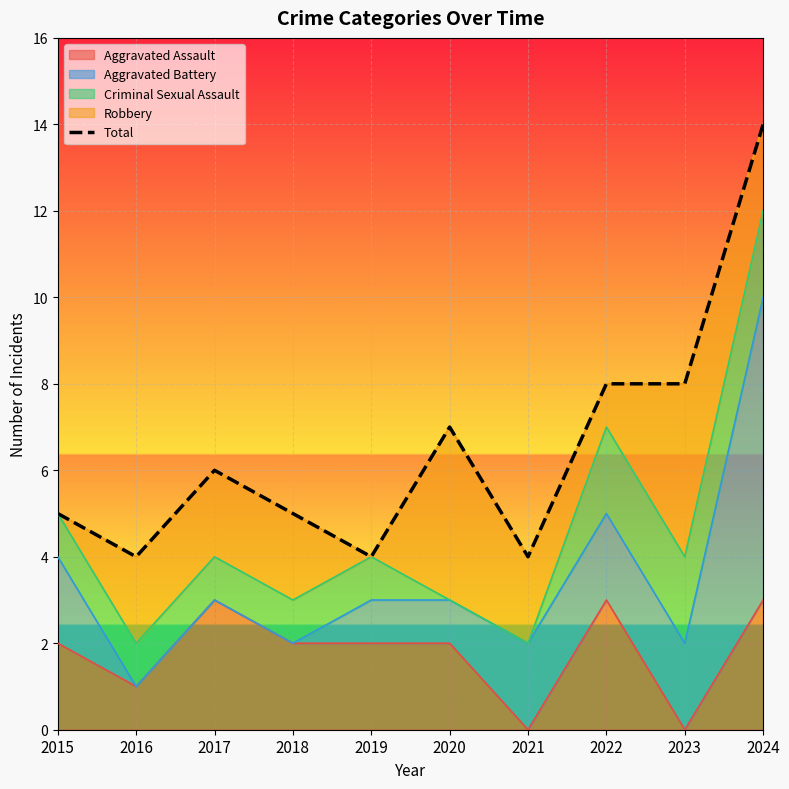

Rank the categories by value from highest to lowest.

2024, 2022, 2023, 2020, 2017, 2015, 2018, 2016, 2019, 2021